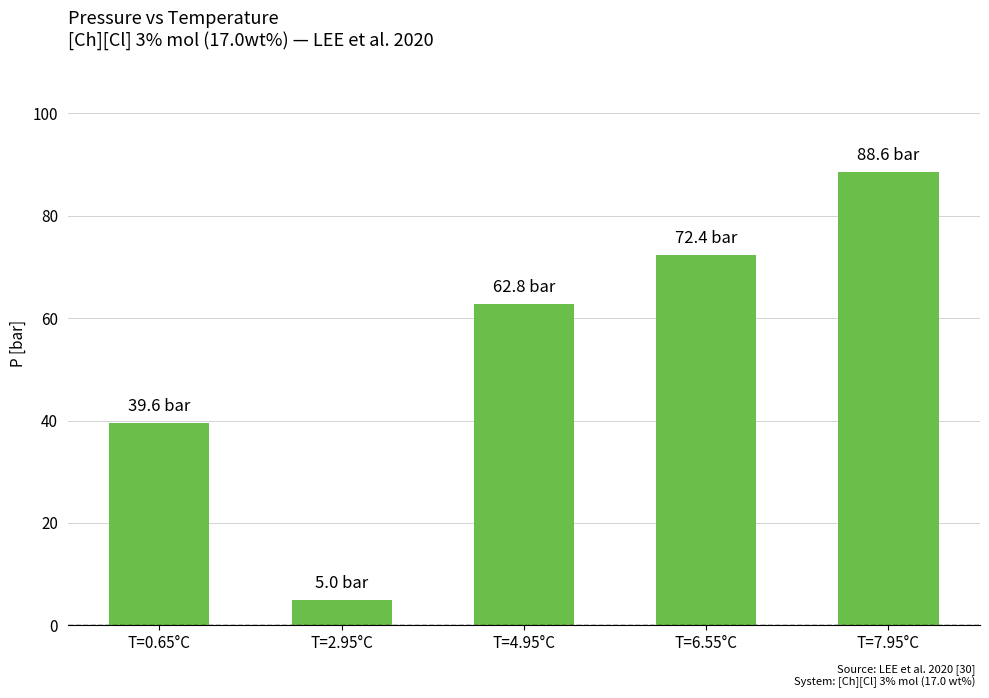

What position from the right is T=4.95°C?

3